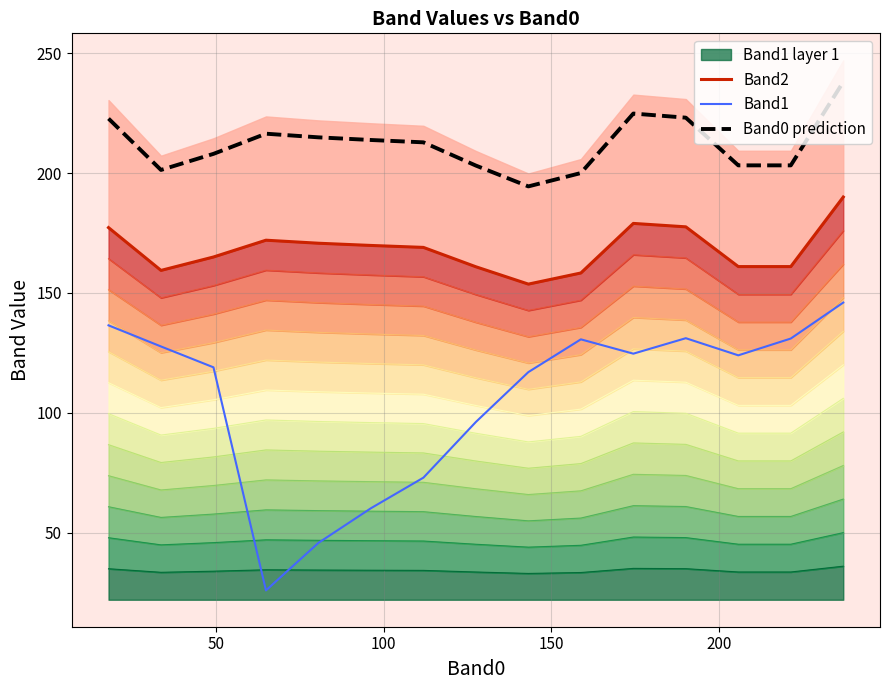

What is the minimum value for Band2?

153.7